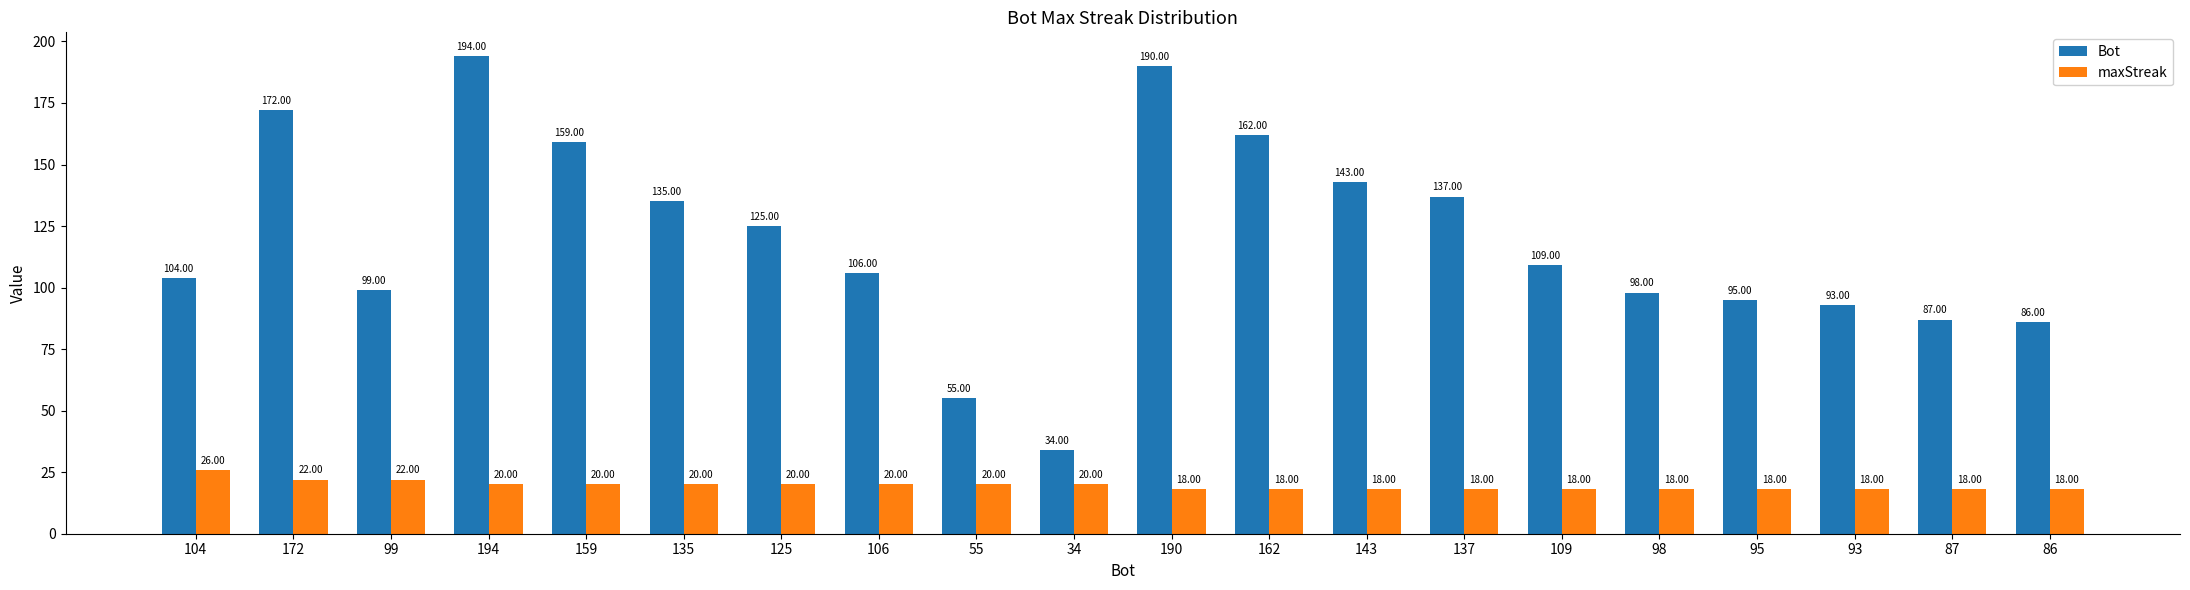

The value of Bot at 86 is 86. True or false?

True